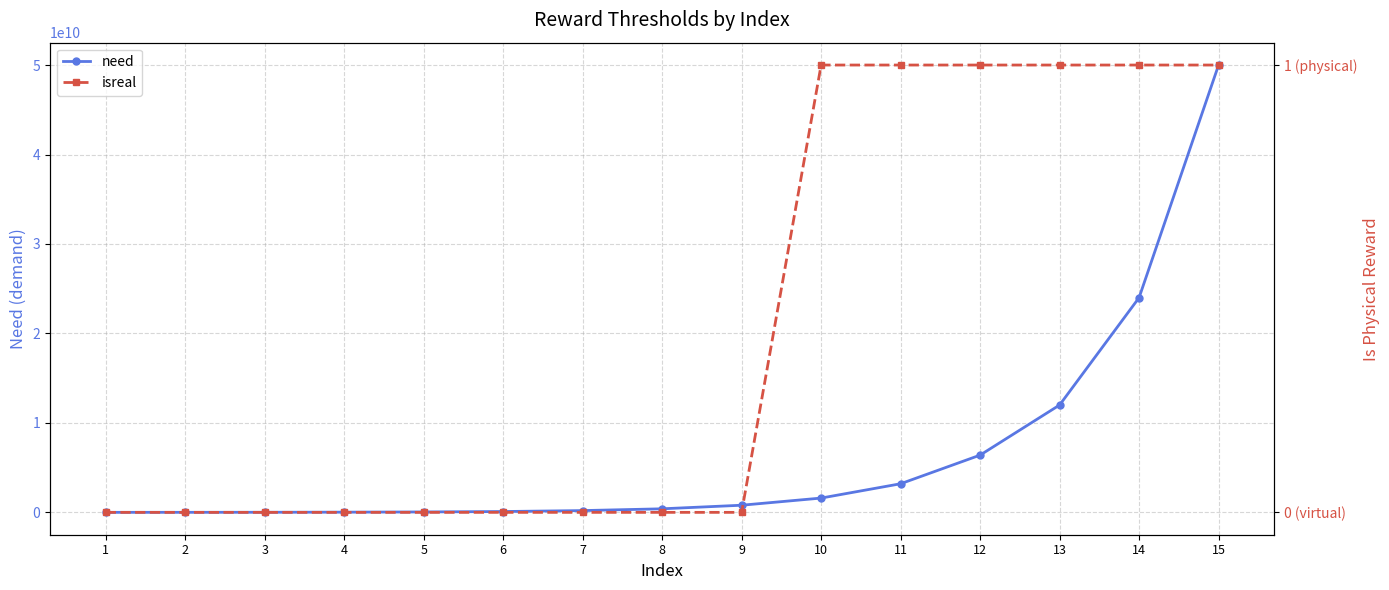

Which series changed the most between 8 and 11?

need